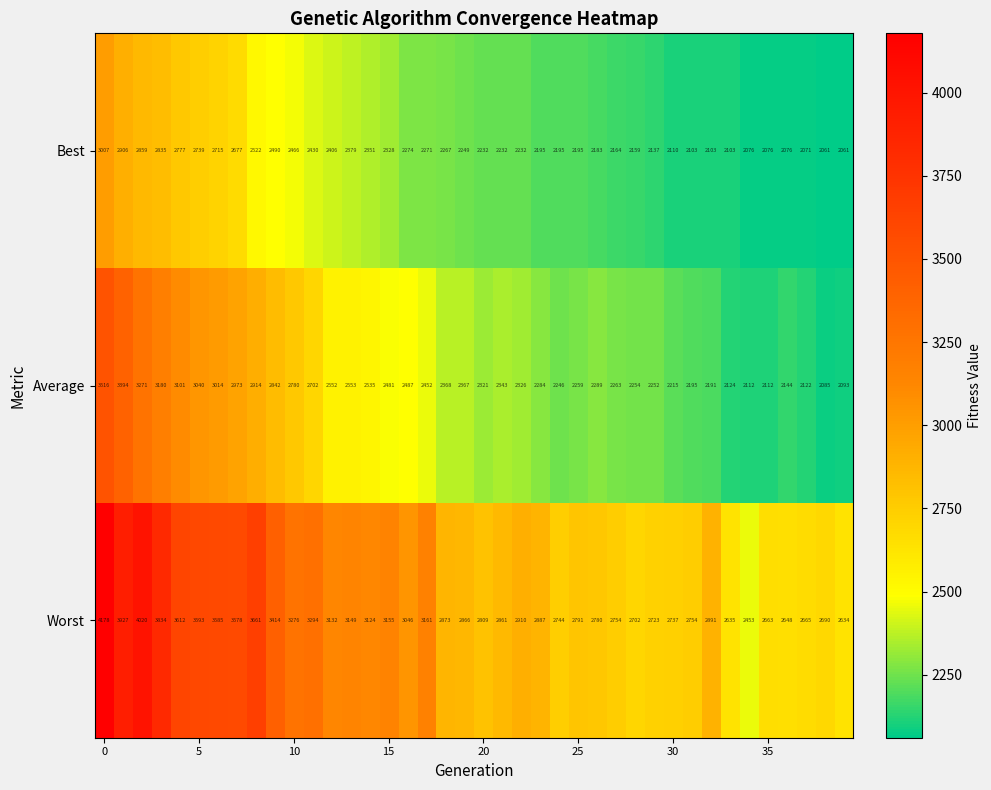

Which series has the largest range (max minus min)?

Worst